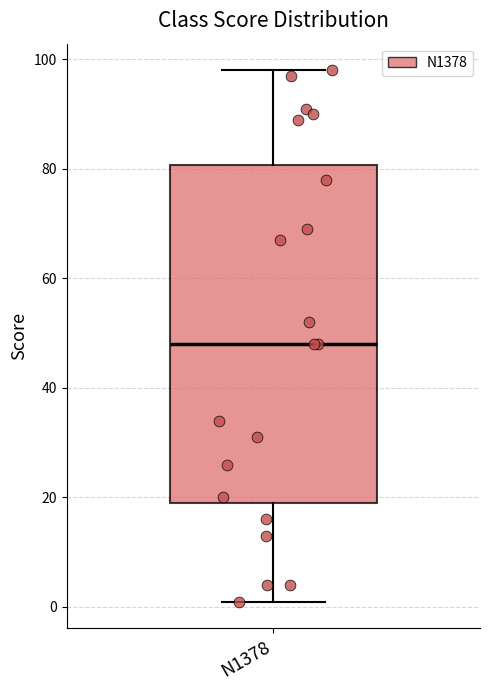

Read this box plot against the y-axis: the position of the median line, the range covered by the box, and the ends of both whiskers. The values are not printed on the chart, so give them approximately, as read against the axis.

median 48, box 20 to 80, whiskers 2 to 98